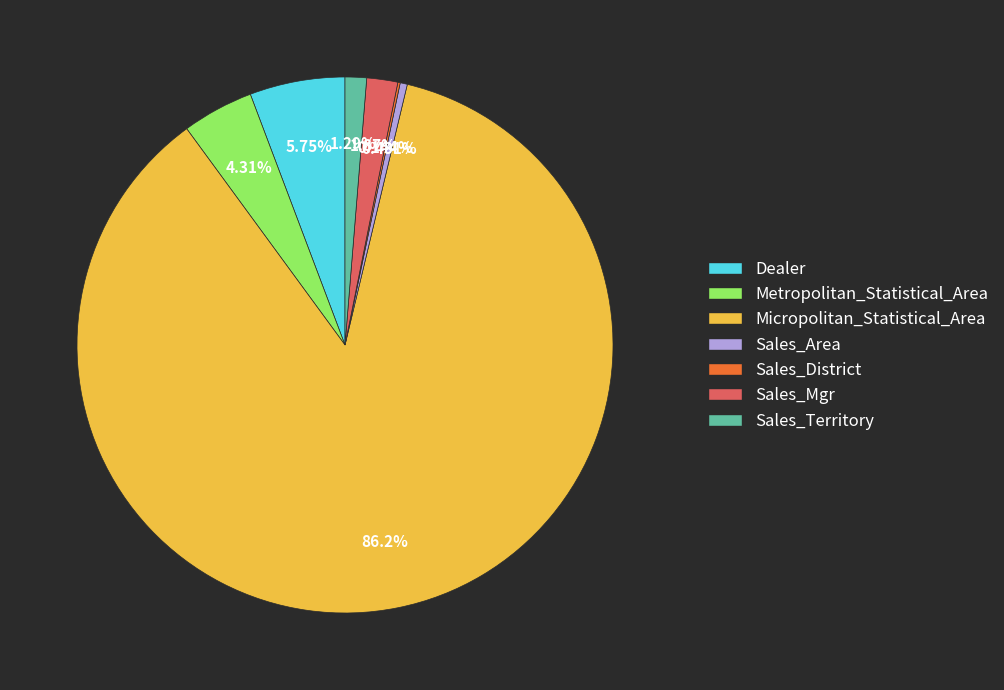

Between Sales_Area and Sales_Territory, which is larger?

Sales_Territory